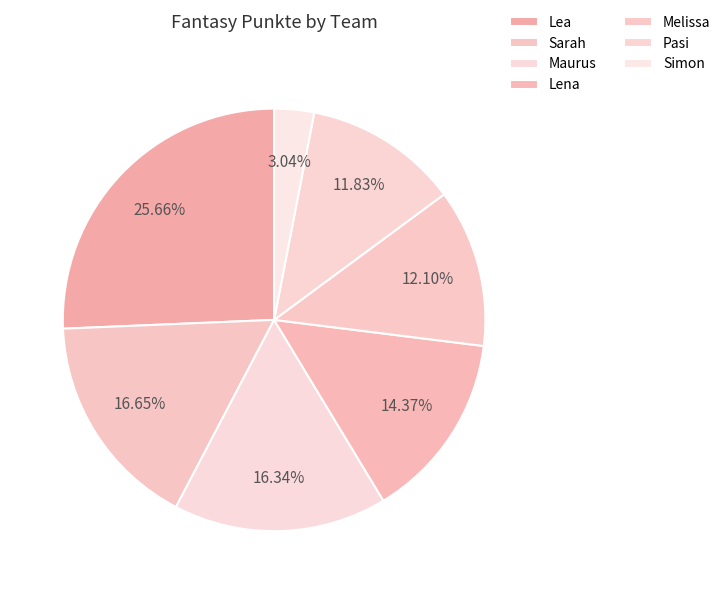

To the nearest percent, what is the difference between the largest and smallest slice percentages?

23%